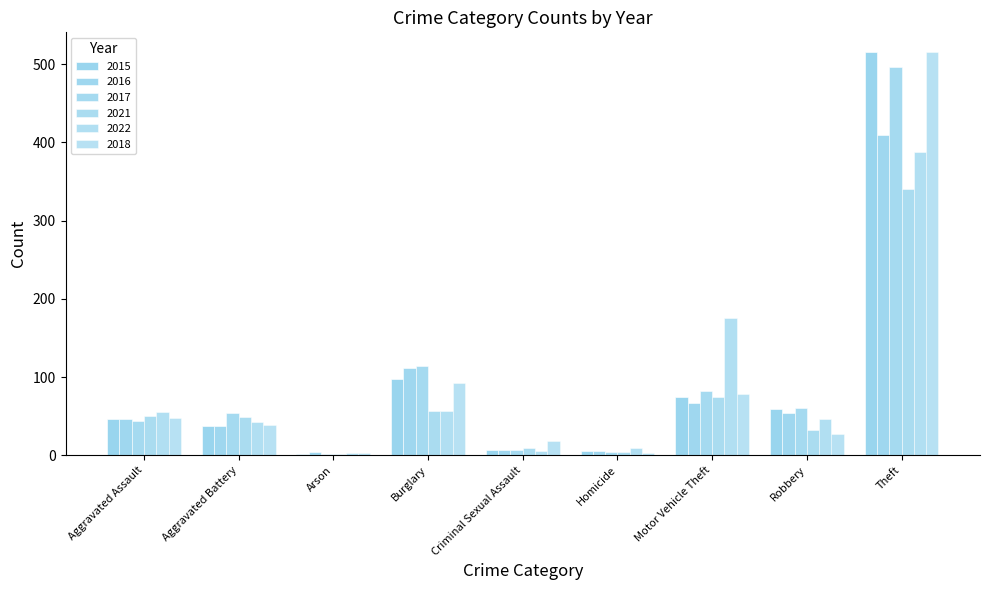

How many groups of bars are there?

9